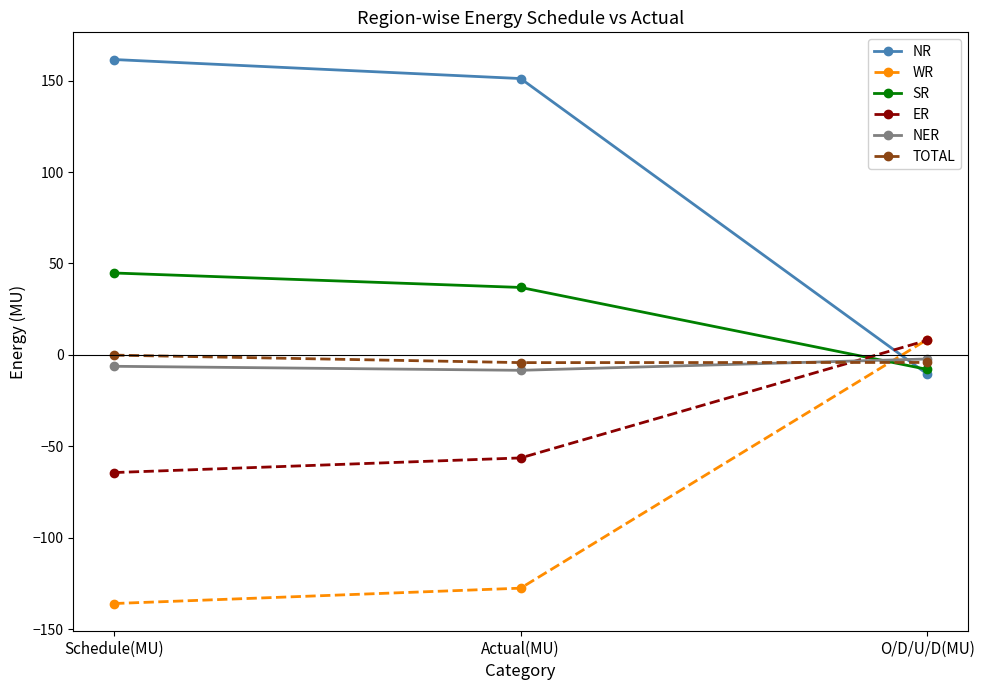

Where does the NER series first go above -6?

O/D/U/D(MU)